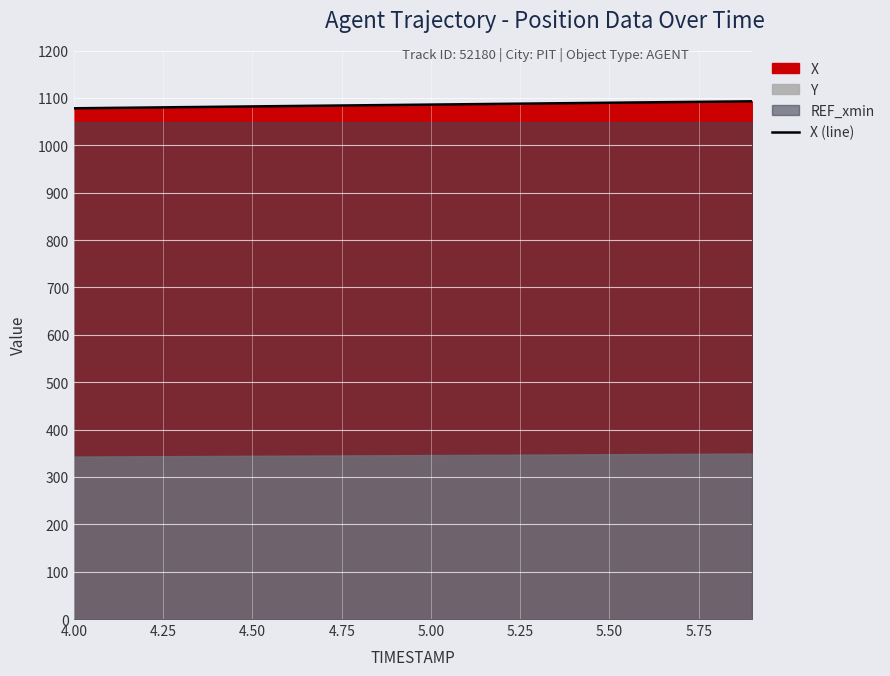

Reading left to right, what are all the values shown in this chart?

1078.1	1078.9	1079.7	1080.5	1081.3	1082.1	1082.9	1083.6	1084.4	1085.2	1085.9	1086.7	1087.5	1088.3	1089.1	1089.8	1090.6	1091.4	1092.1	1092.8